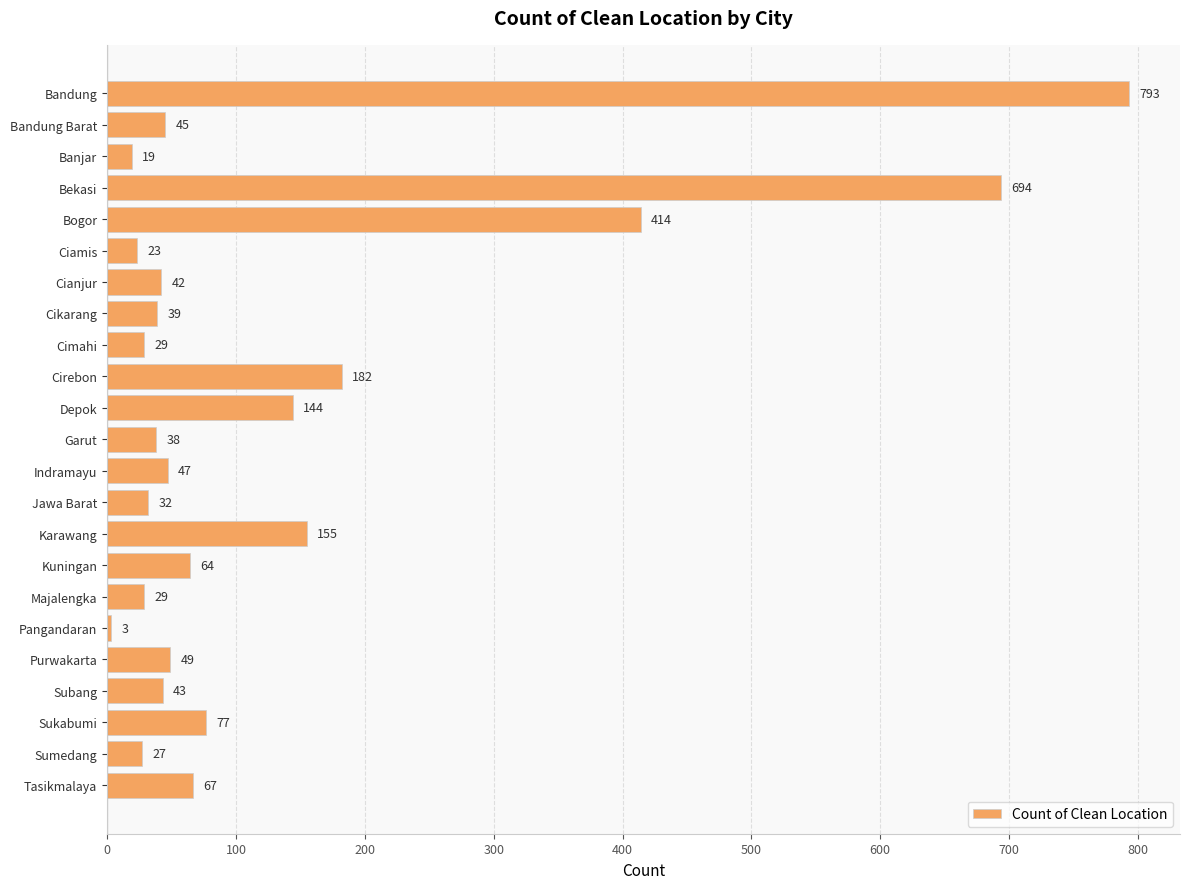

What is the minimum value shown in the chart?

3